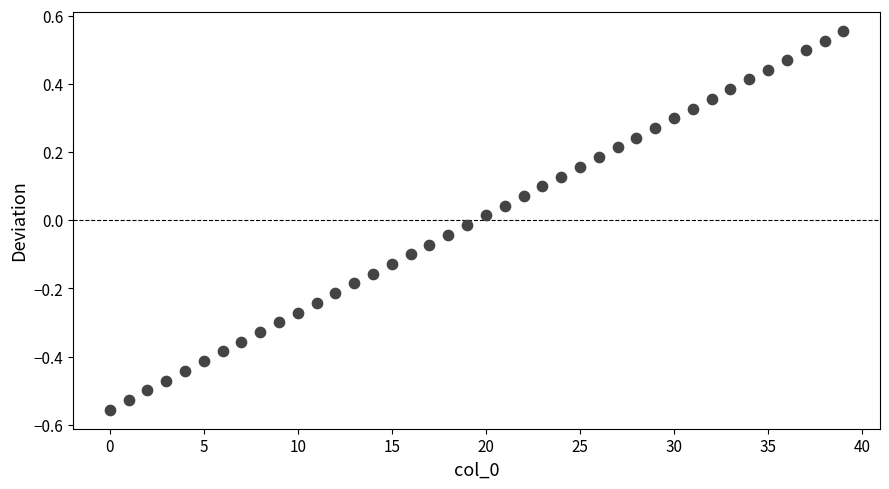

What is the range of Y values (max minus min)?

1.1